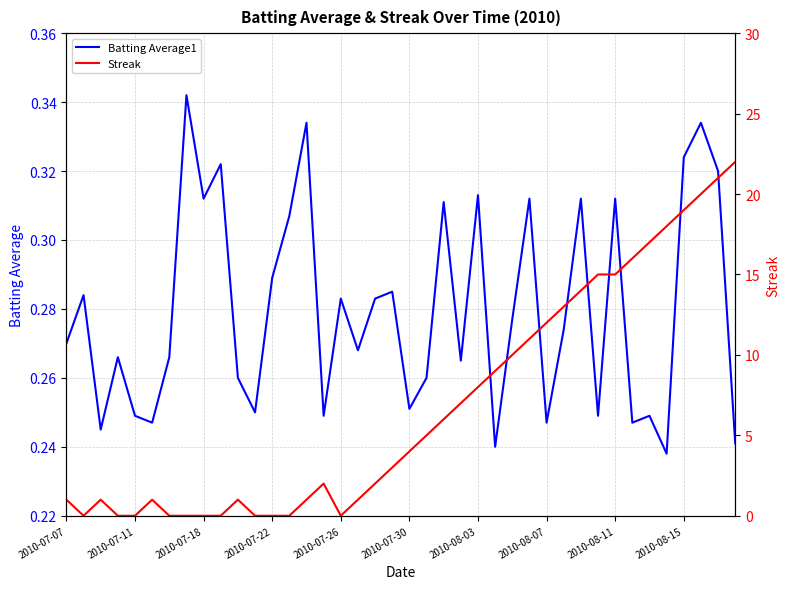

Which has a higher value, 39 or 14?

14